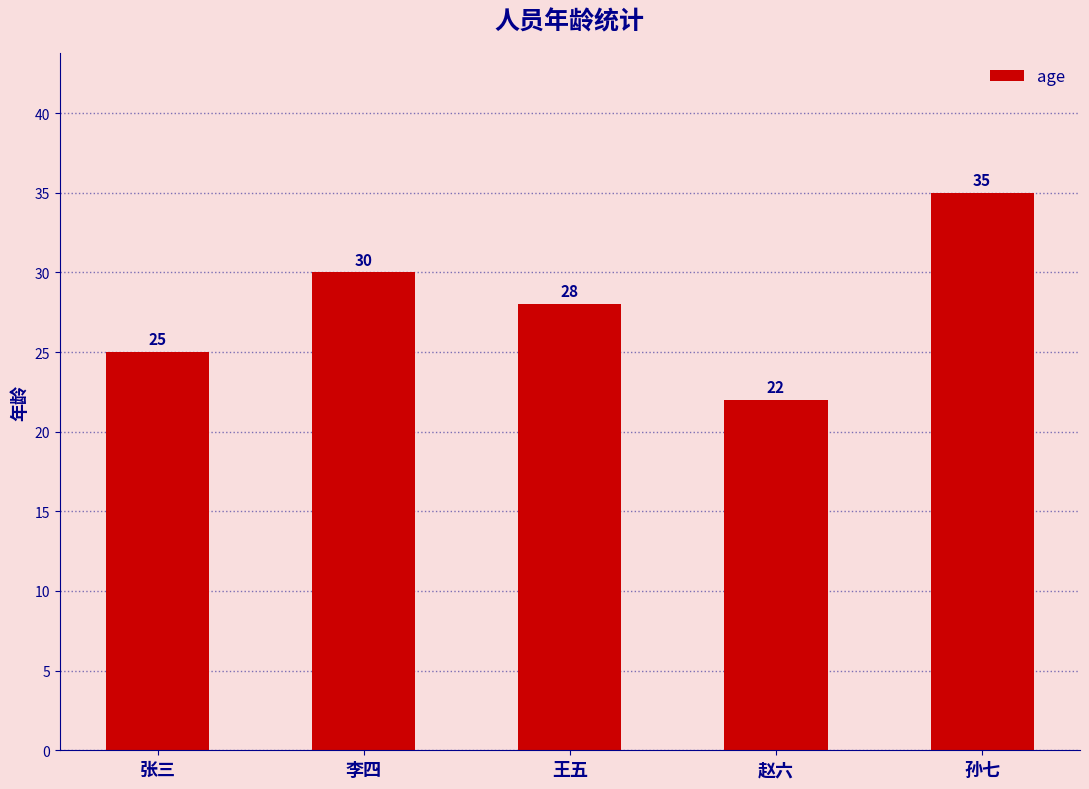

Reading left to right, extract all data points from this chart.

25	30	28	22	35